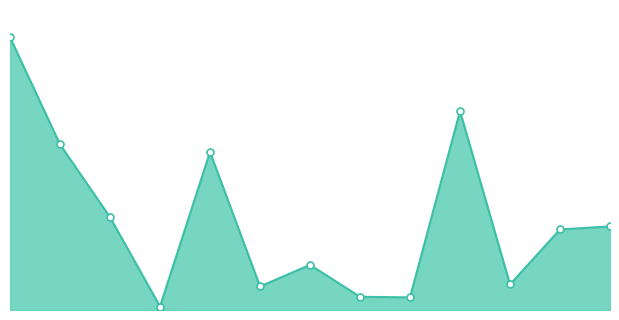

How many lines are shown in the chart?

1